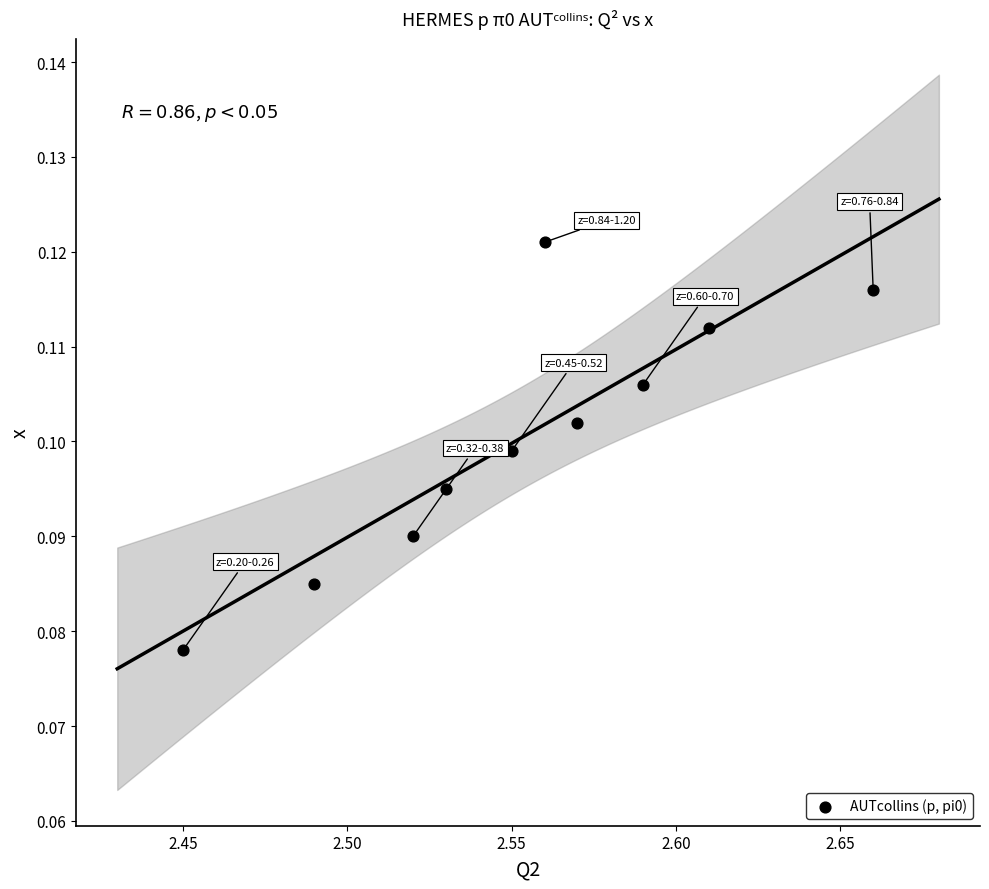

What is the average X value?

2.6